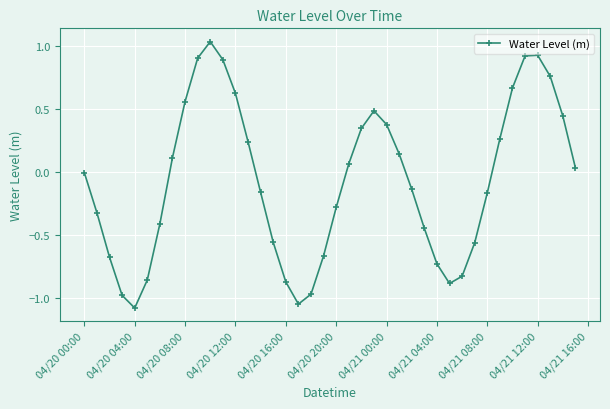

What is the smallest value displayed?

-1.1